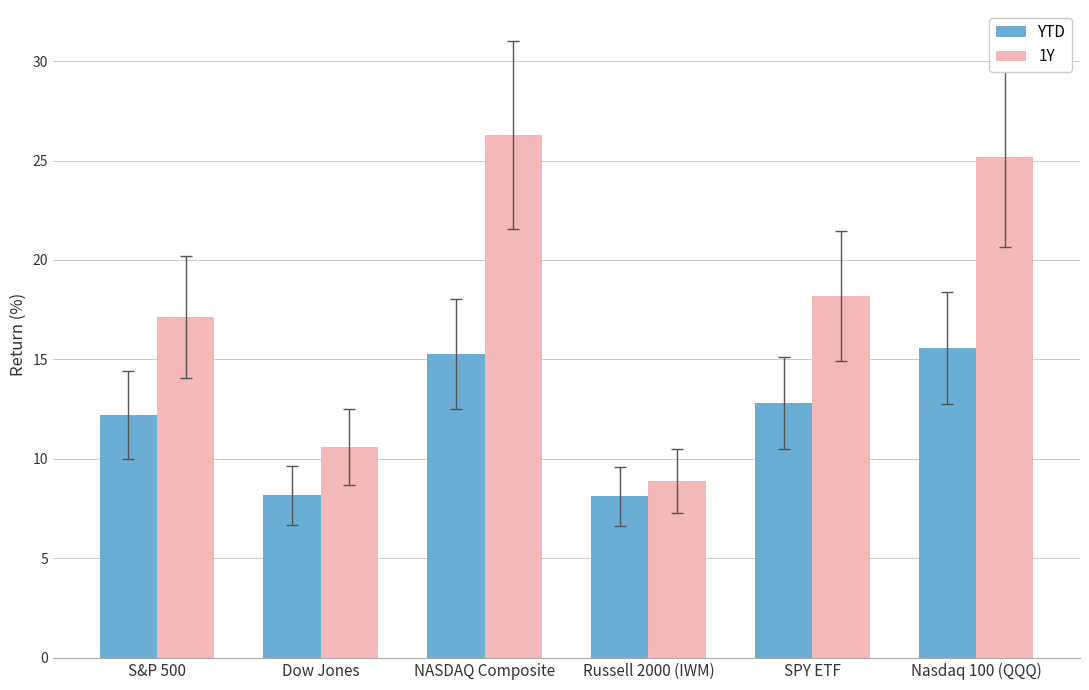

What is the smallest value displayed?

8.1